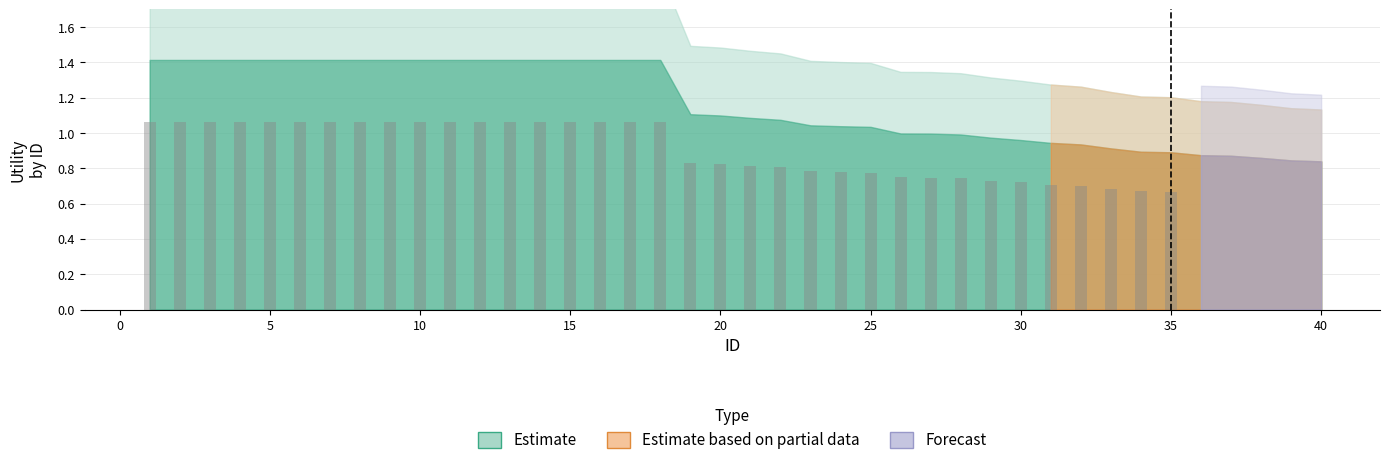

Count the values in the range 0 to 1.

17